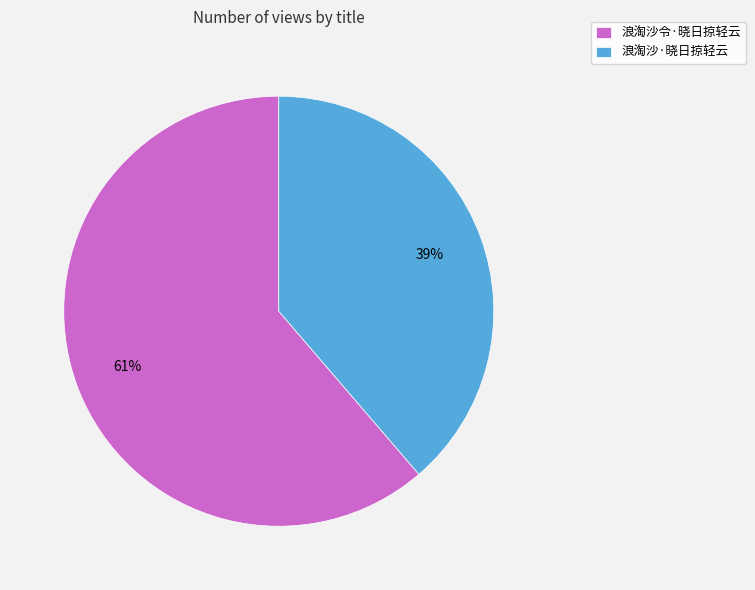

How many slices are in this pie chart?

2